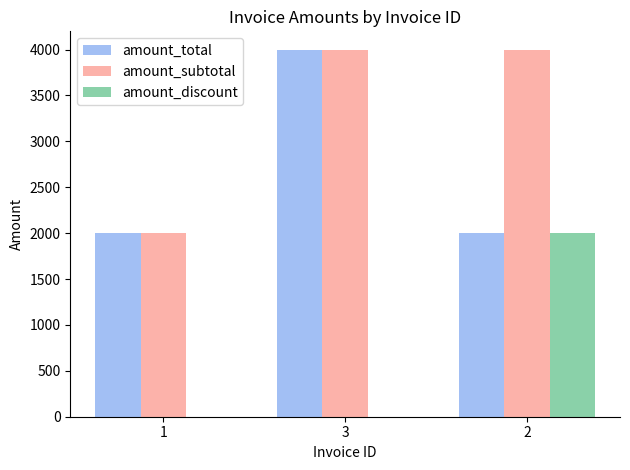

Is the value of amount_discount at 3 greater than the value of amount_total at 3?

No